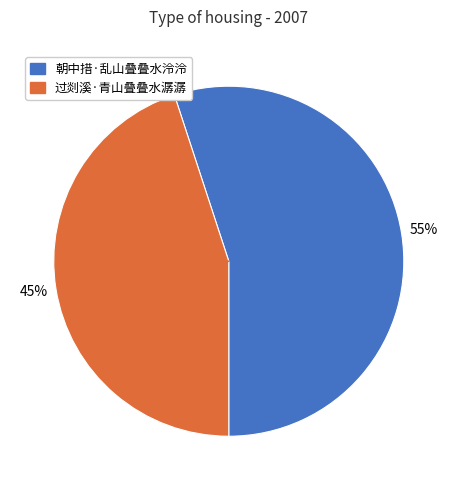

Count the number of slices in the pie.

2